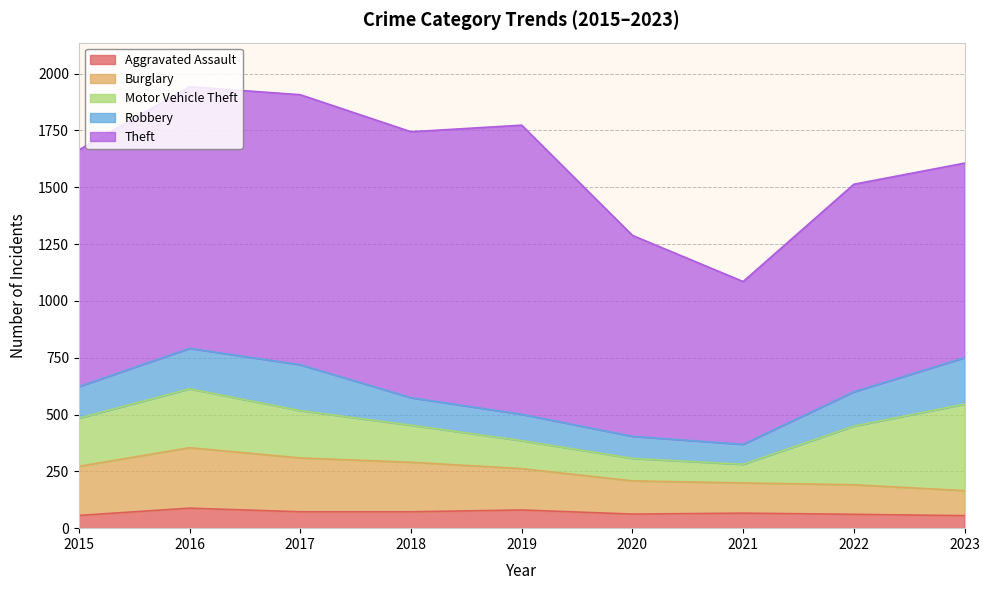

Reading right to left, transcribe all the data shown in this chart.

Aggravated Assault: 2023=55	2022=61	2021=66	2020=62	2019=80	2018=72	2017=72	2016=88	2015=56
Burglary: 2023=110	2022=130	2021=133	2020=146	2019=182	2018=218	2017=237	2016=266	2015=216
Motor Vehicle Theft: 2023=381	2022=258	2021=82	2020=99	2019=123	2018=163	2017=208	2016=259	2015=212
Robbery: 2023=204	2022=151	2021=88	2020=97	2019=116	2018=121	2017=202	2016=178	2015=139
Theft: 2023=856	2022=913	2021=716	2020=884	2019=1272	2018=1170	2017=1188	2016=1151	2015=1041